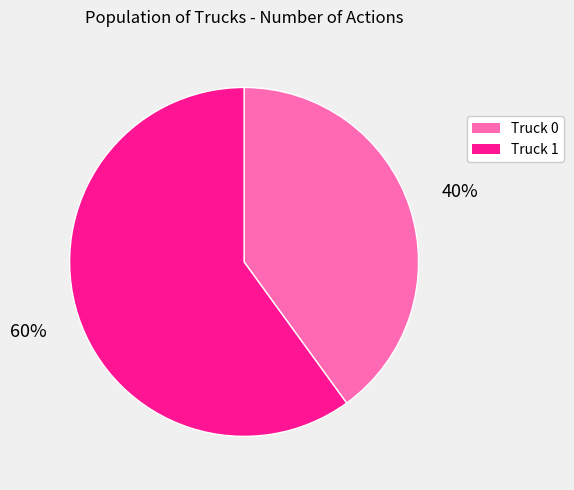

True or false: Truck 0 accounts for 33% of the total.

False